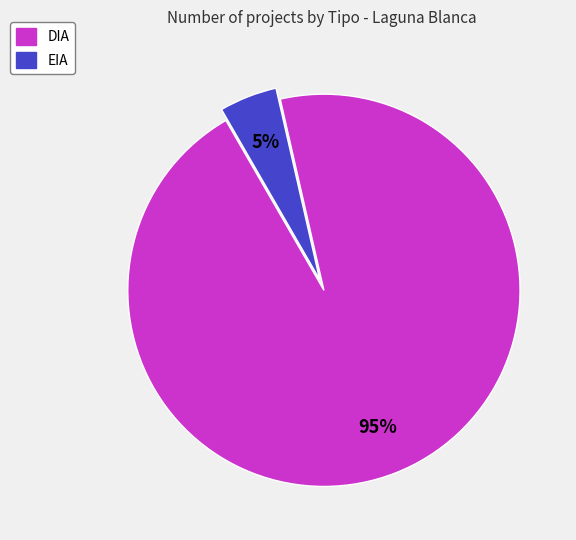

How many slices are in this pie chart?

2